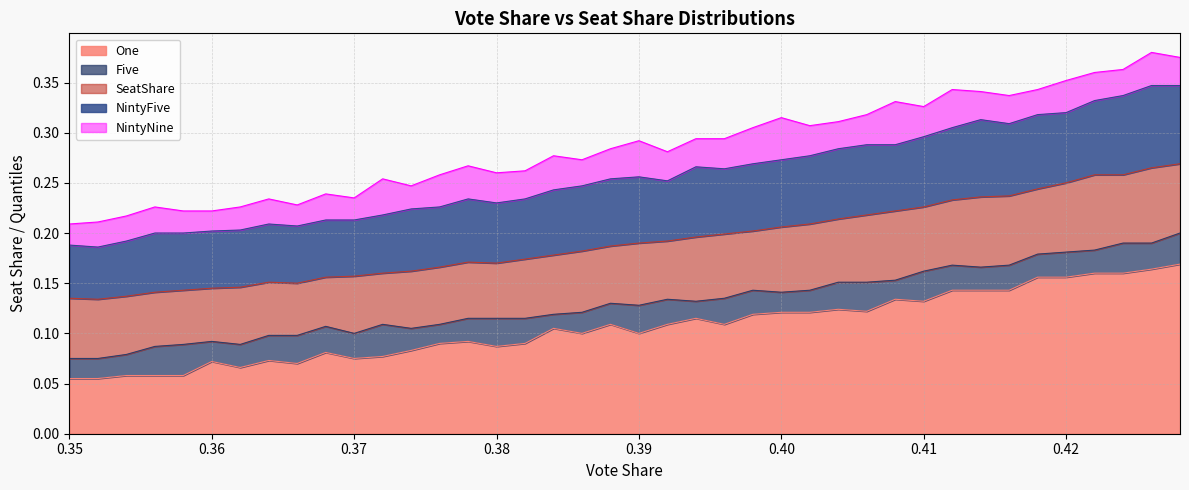

Does the chart display data point markers on the line(s)?

No